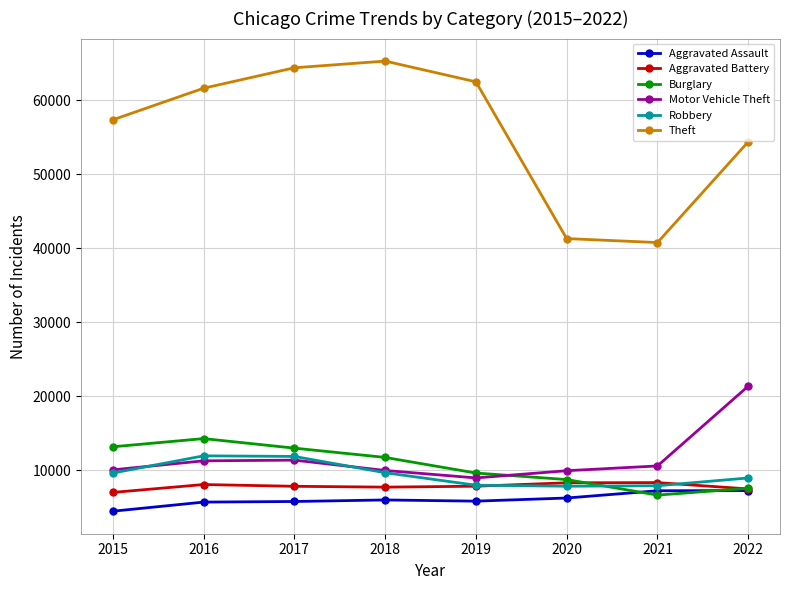

What is the highest value of the Robbery series?

11960